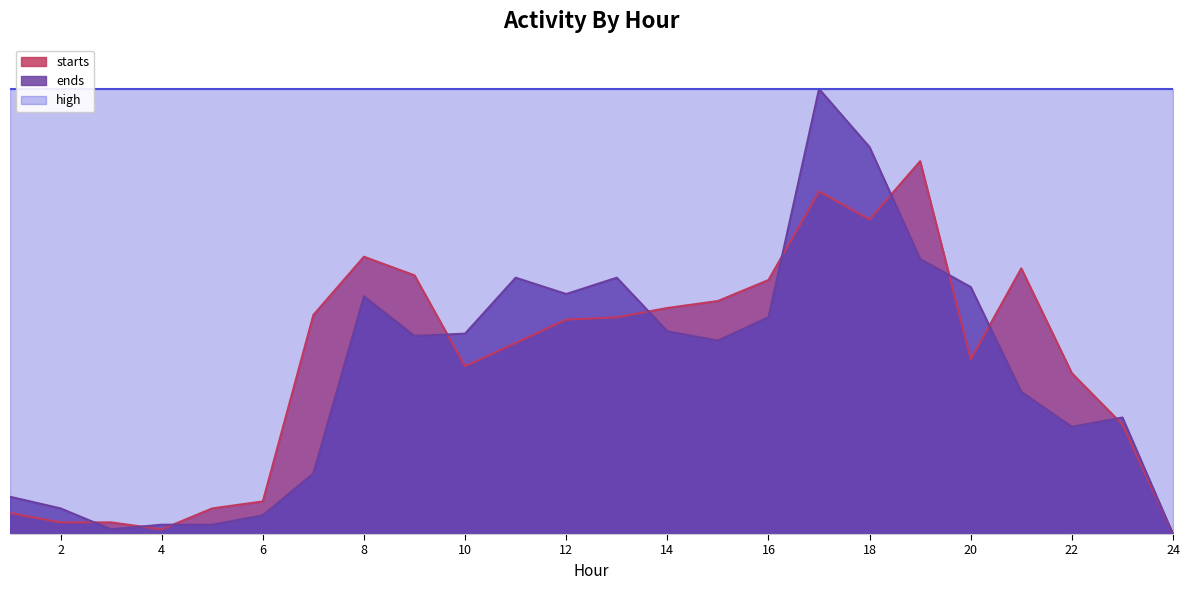

At which category is the sum across all series the highest?

17